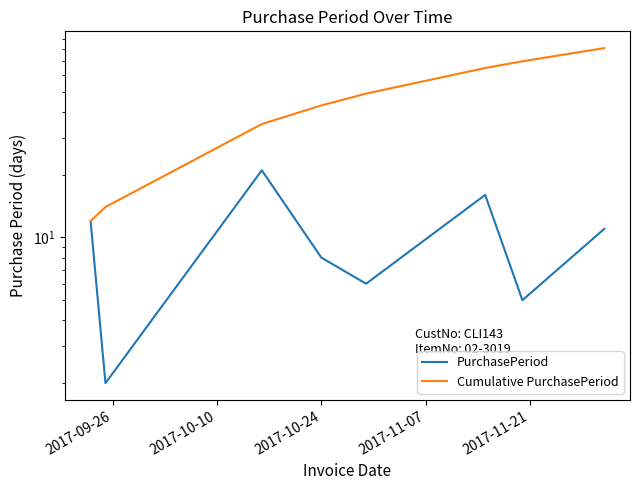

True or false: PurchasePeriod and Cumulative PurchasePeriod cross at least once.

False